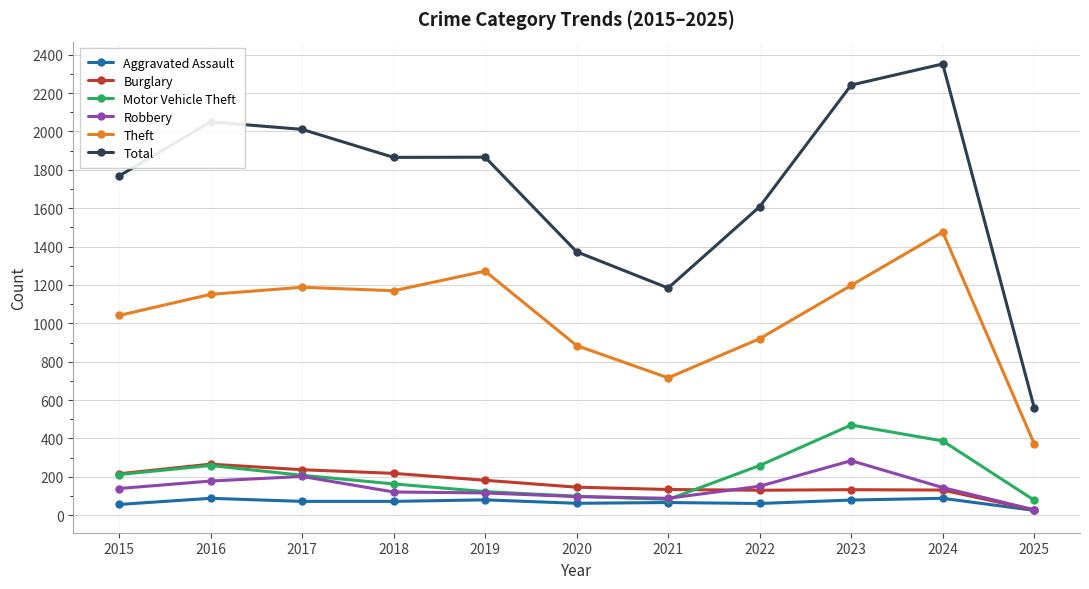

Where does the Motor Vehicle Theft series first go above 208?

2015